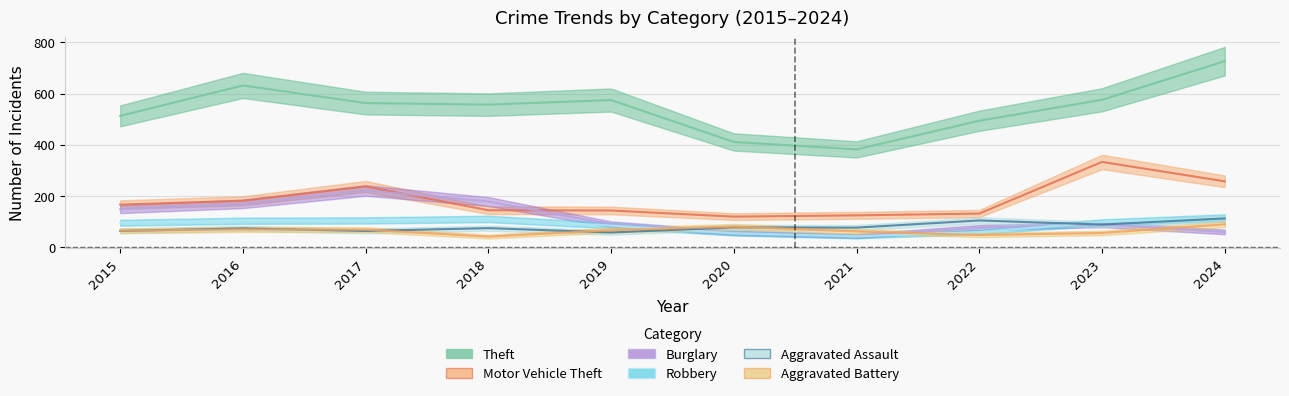

Reading left to right, what are all the values shown in this chart?

Theft: 513	632	563	557	575	411	382	494	576	727
Motor Vehicle Theft: 166	181	237	144	143	119	124	131	333	257
Burglary: 148	169	221	178	89	56	43	76	89	59
Robbery: 95	103	104	110	84	54	42	59	97	115
Aggravated Assault: 63	73	63	74	57	77	76	104	88	112
Aggravated Battery: 64	69	68	41	66	80	61	47	55	89